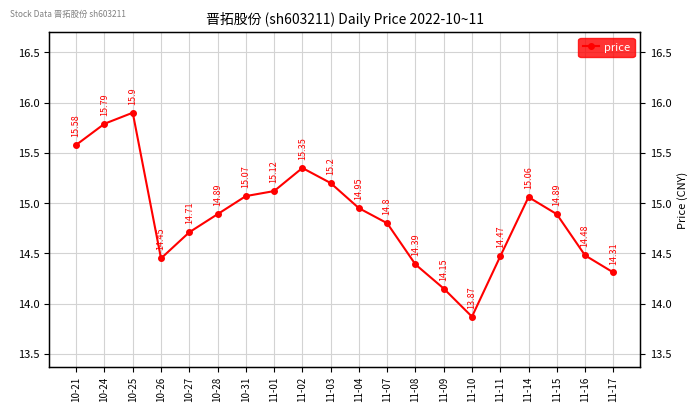

What is the value of the 3rd point from the left?

15.9